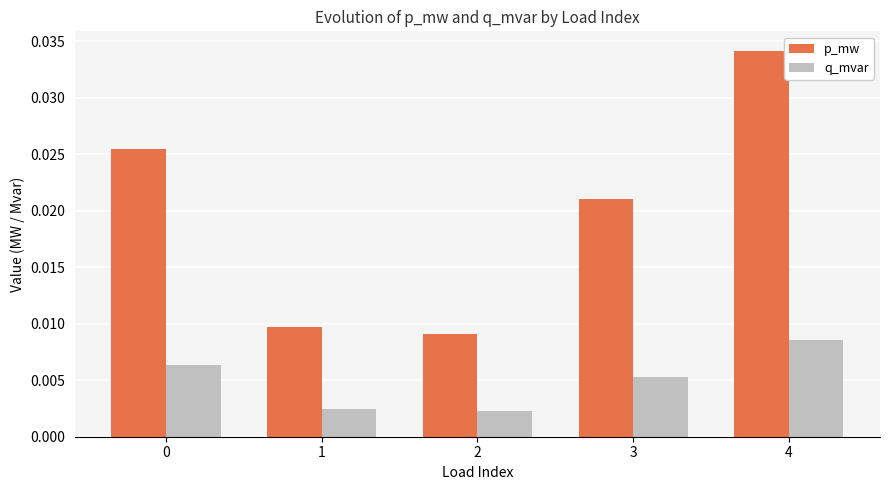

At 4, list the series in order from largest to smallest.

p_mw, q_mvar